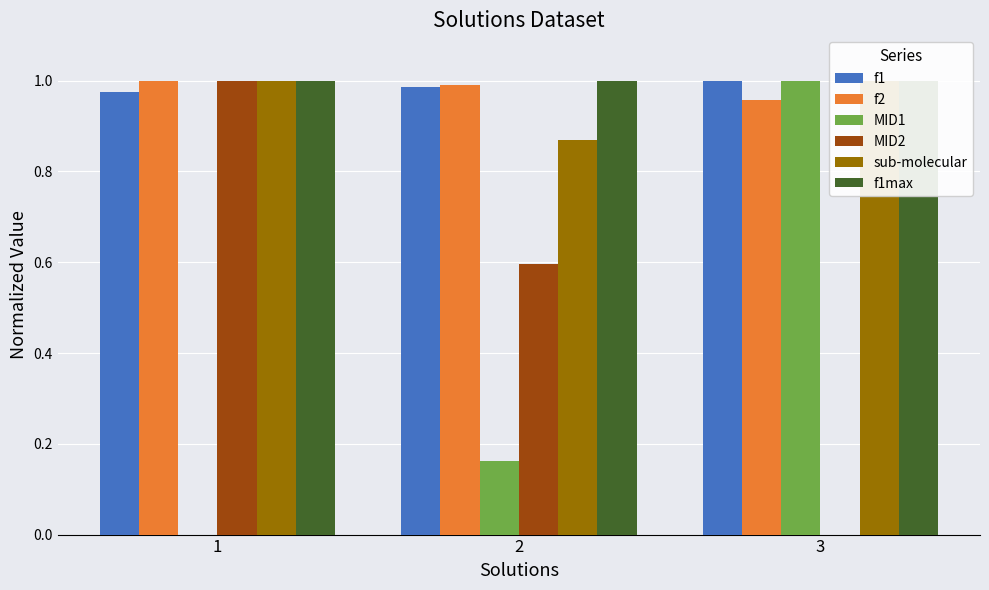

Which series has the largest total across all categories?

f1max